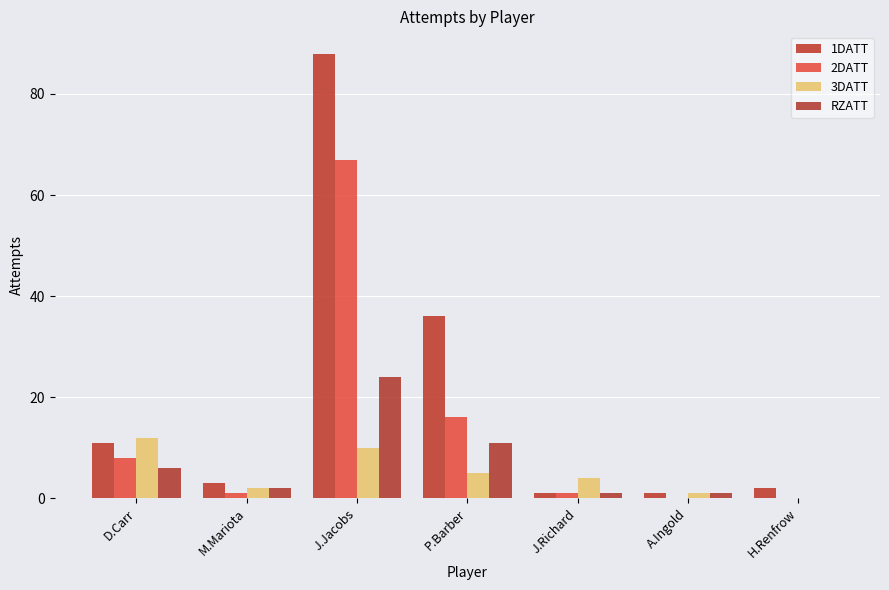

Which series has the widest spread of values?

1DATT